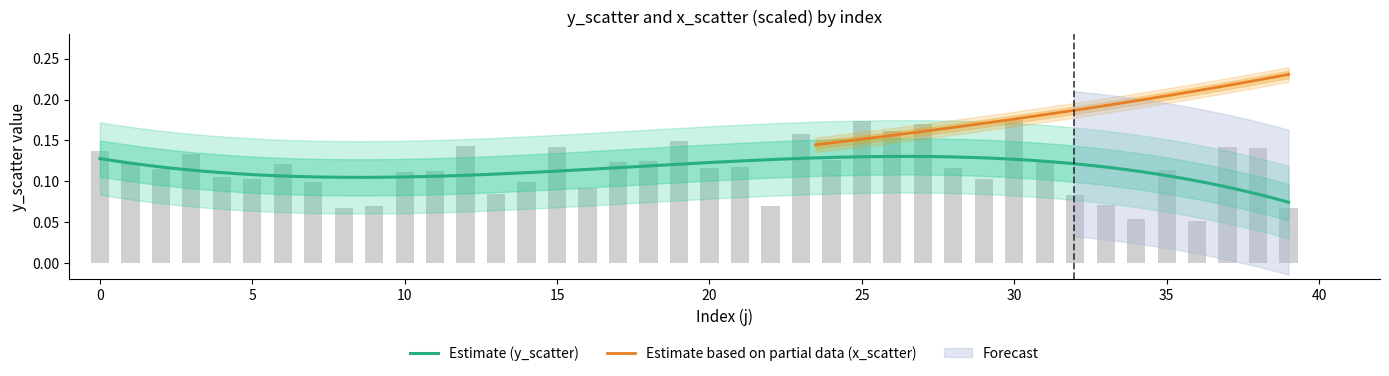

What is the value of the 3rd bar from the left?

0.1